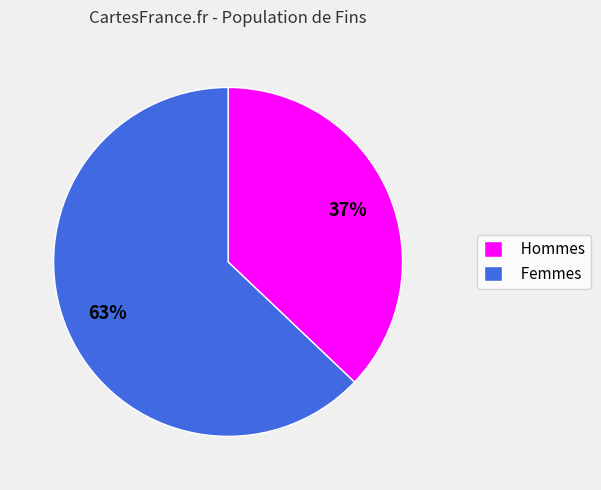

Which slice is the largest?

Femmes